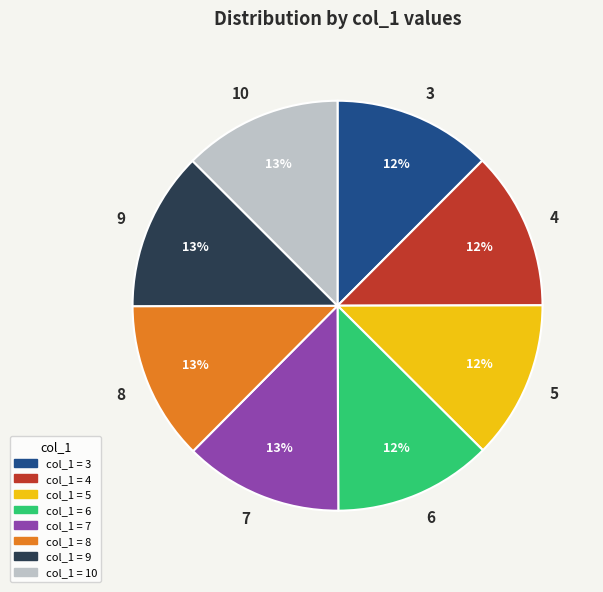

To the nearest percent, what is the average slice percentage?

12%